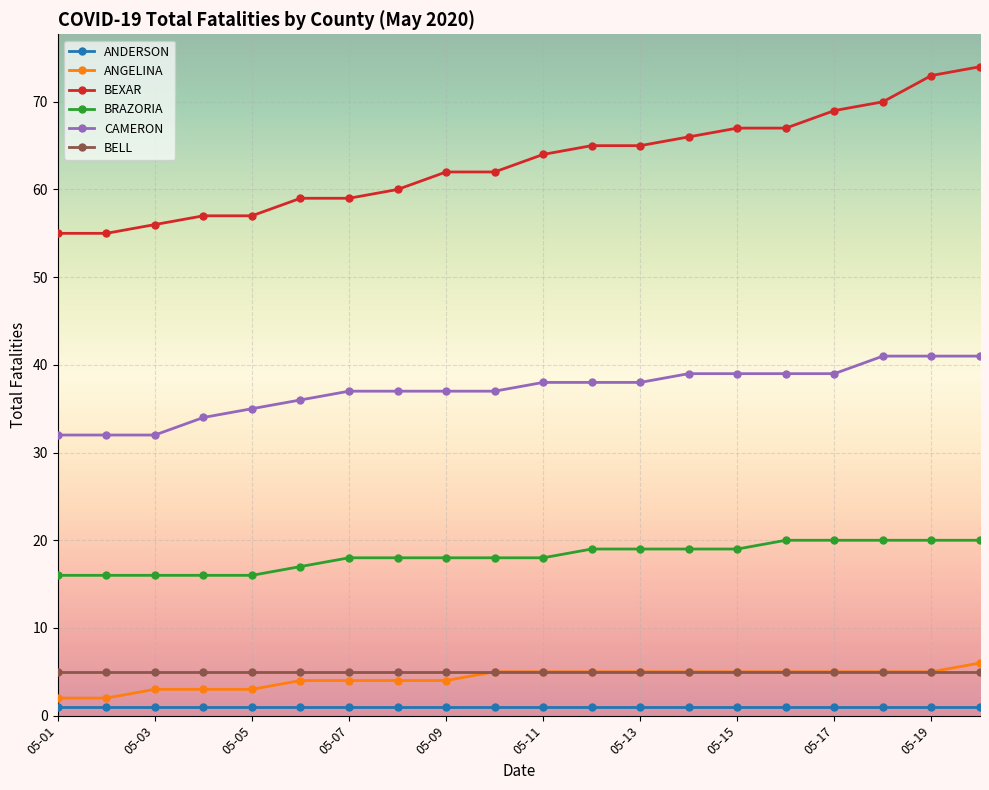

Which series has the widest spread of values?

BEXAR